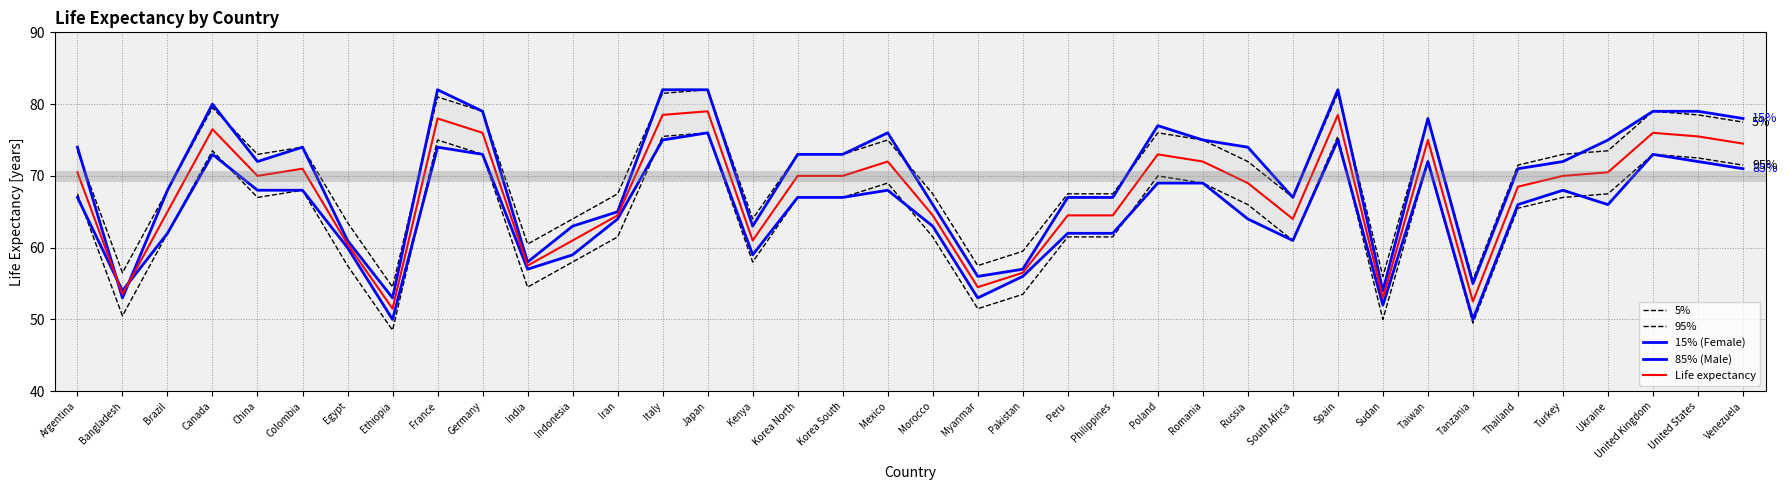

What are all the series names shown in the legend?

5%, 95%, 15% (Female), 85% (Male), Life expectancy